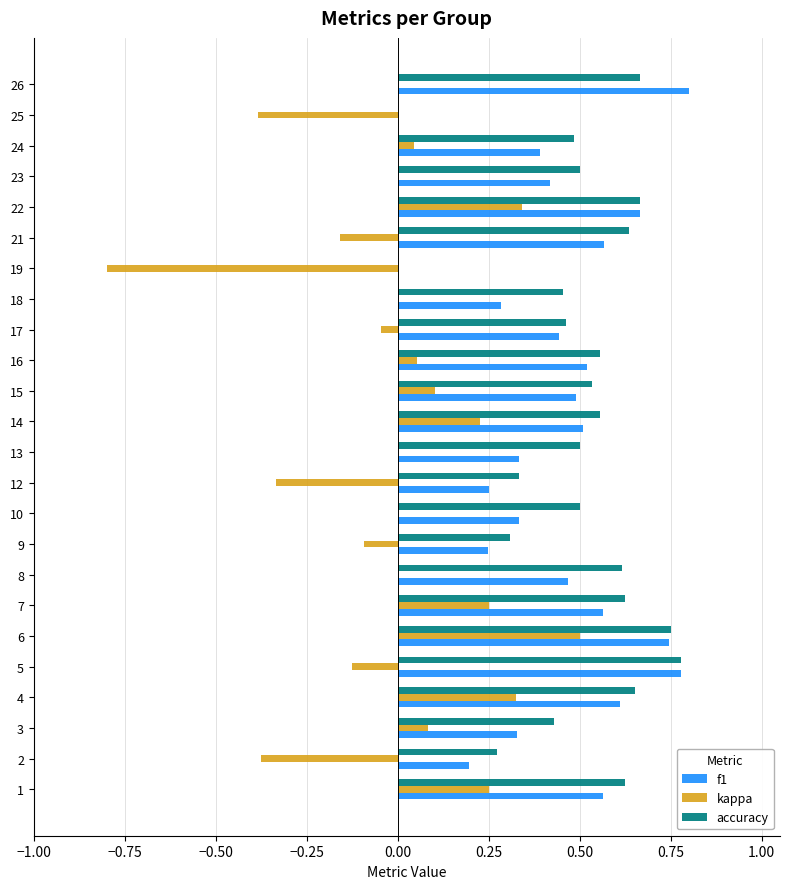

Between 9 and 22, which series saw the biggest shift?

kappa